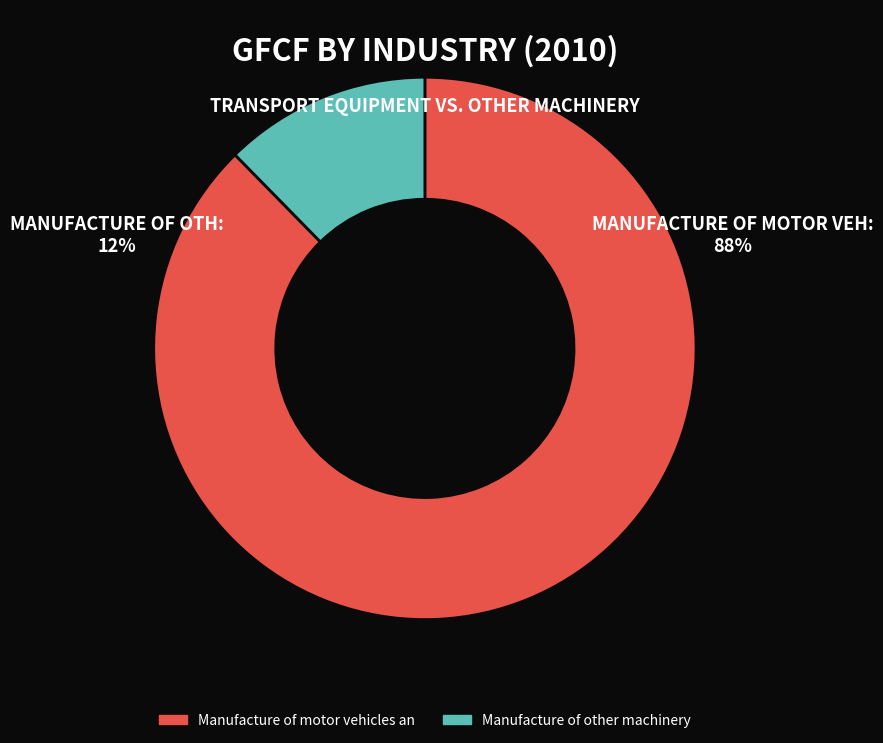

Does any single category account for the majority?

Yes